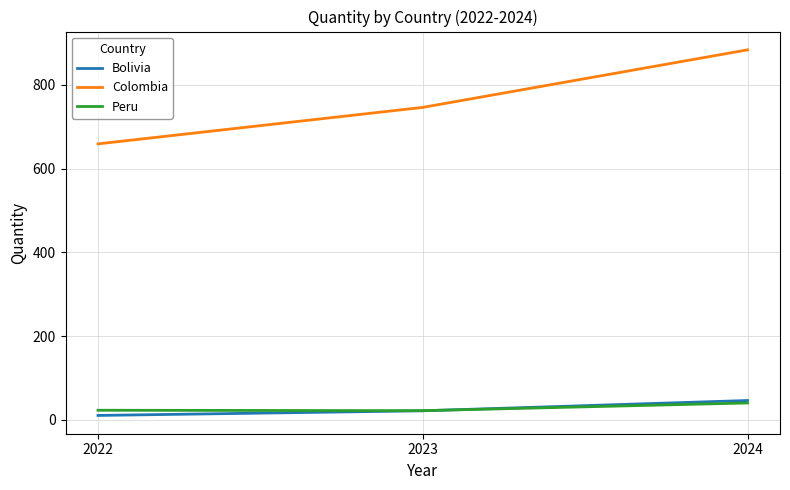

How many categories are shown in the chart?

3